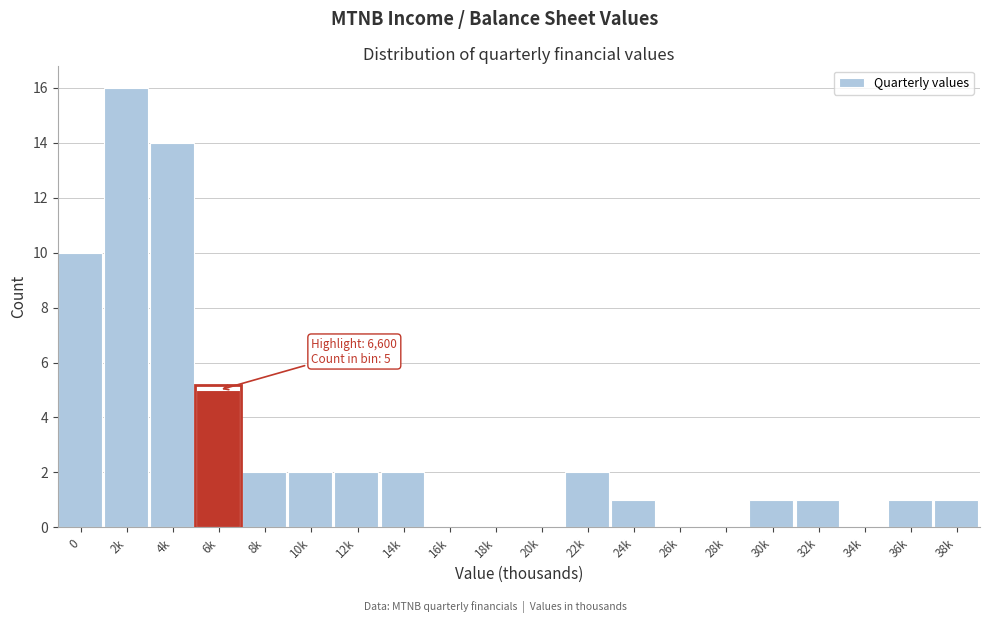

Reading left to right, extract all data points from this chart.

0=10	2k=16	4k=14	6k=5	8k=2	10k=2	12k=2	14k=2	16k=0	18k=0	20k=0	22k=2	24k=1	26k=0	28k=0	30k=1	32k=1	34k=0	36k=1	38k=1